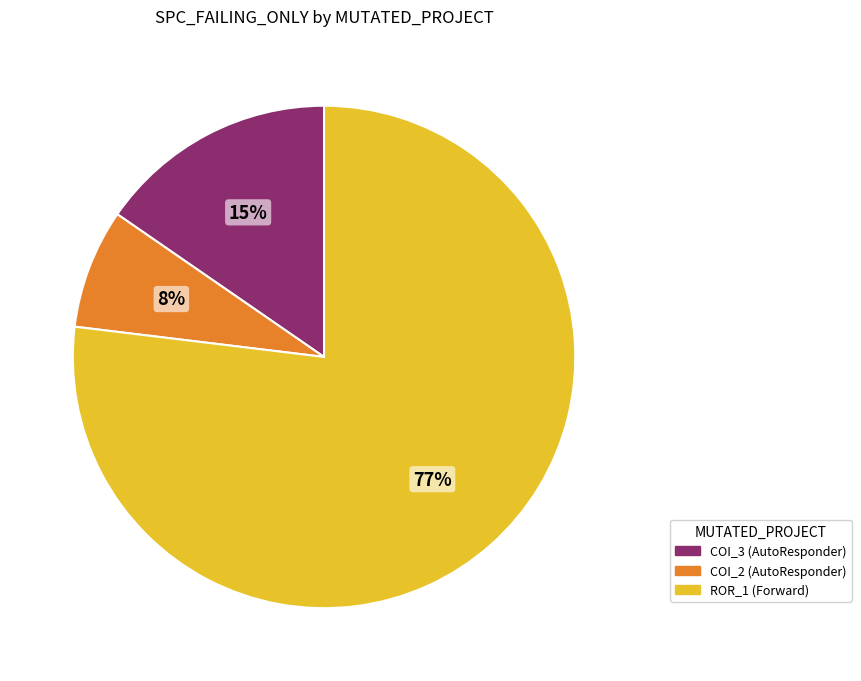

To the nearest percent, what is the difference between the largest and smallest slice percentages?

69%